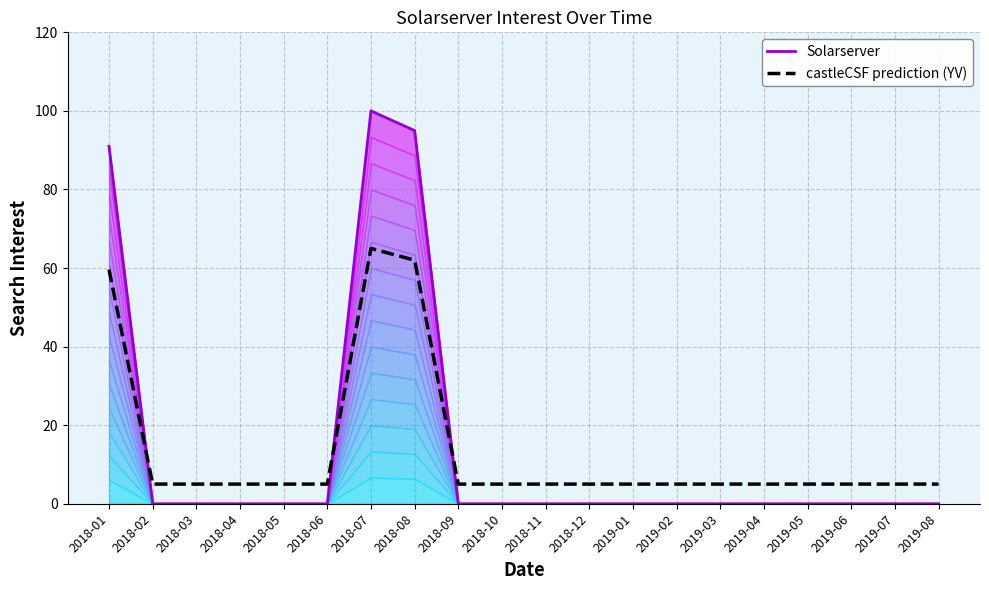

How many times do Solarserver and castleCSF prediction (YV) cross each other?

3